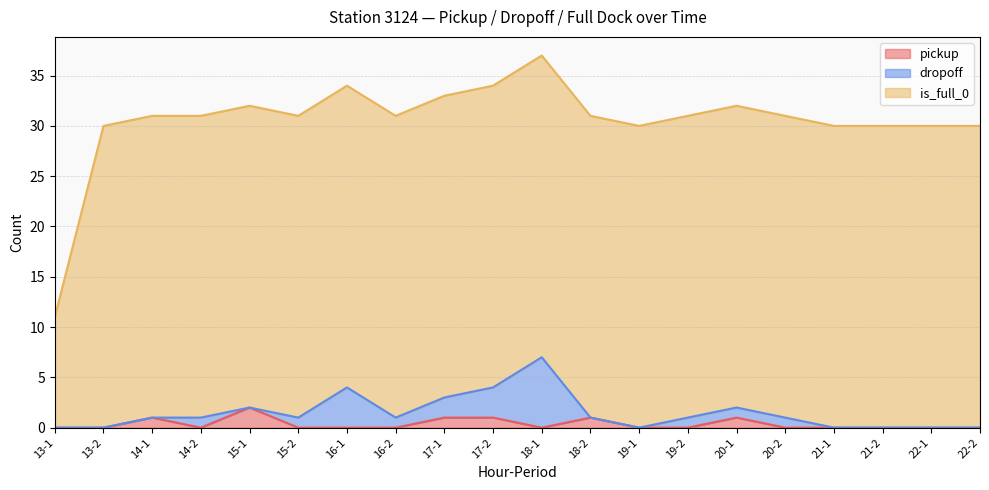

How many data points in dropoff are less than 1?

10